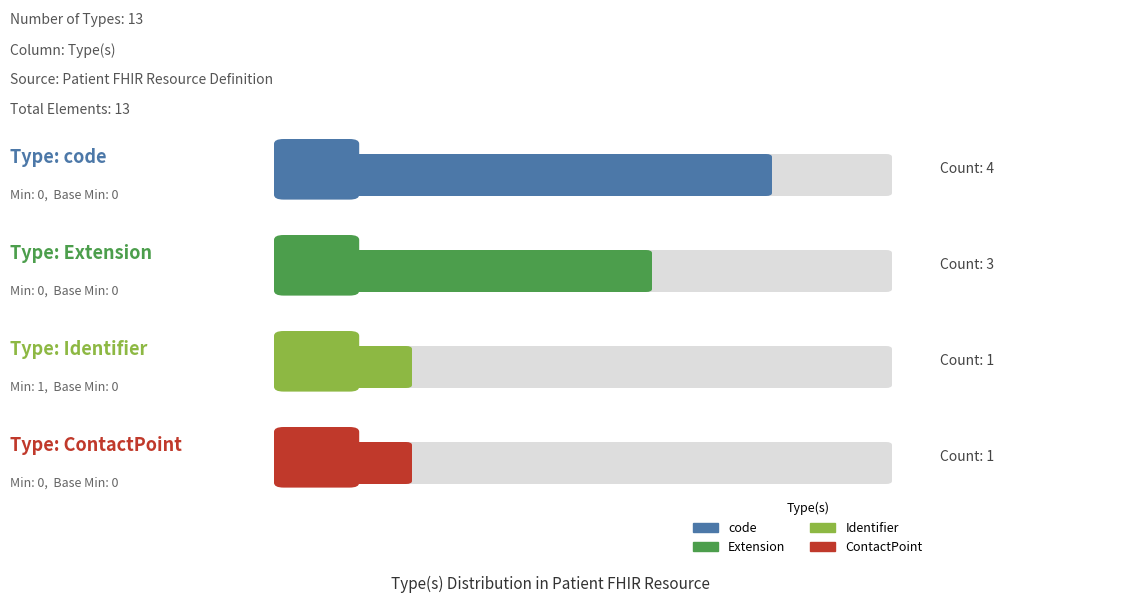

How many bars are there in each group?

2